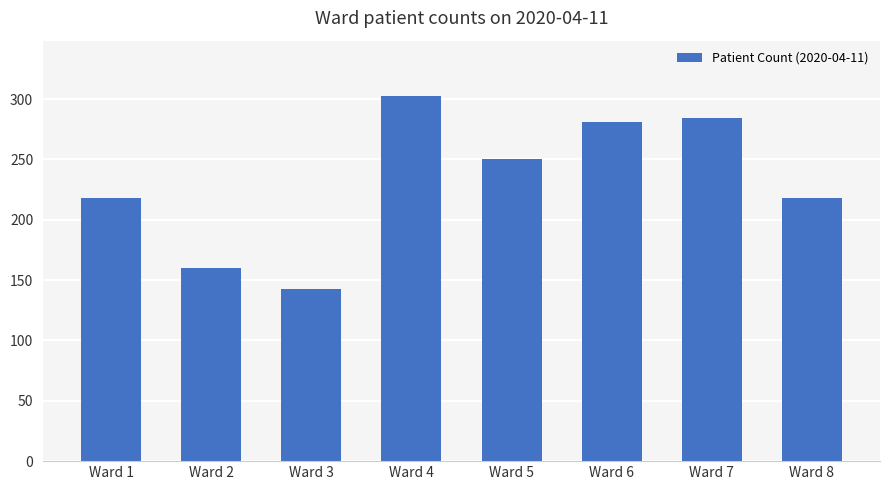

How many distinct data groups are displayed?

1